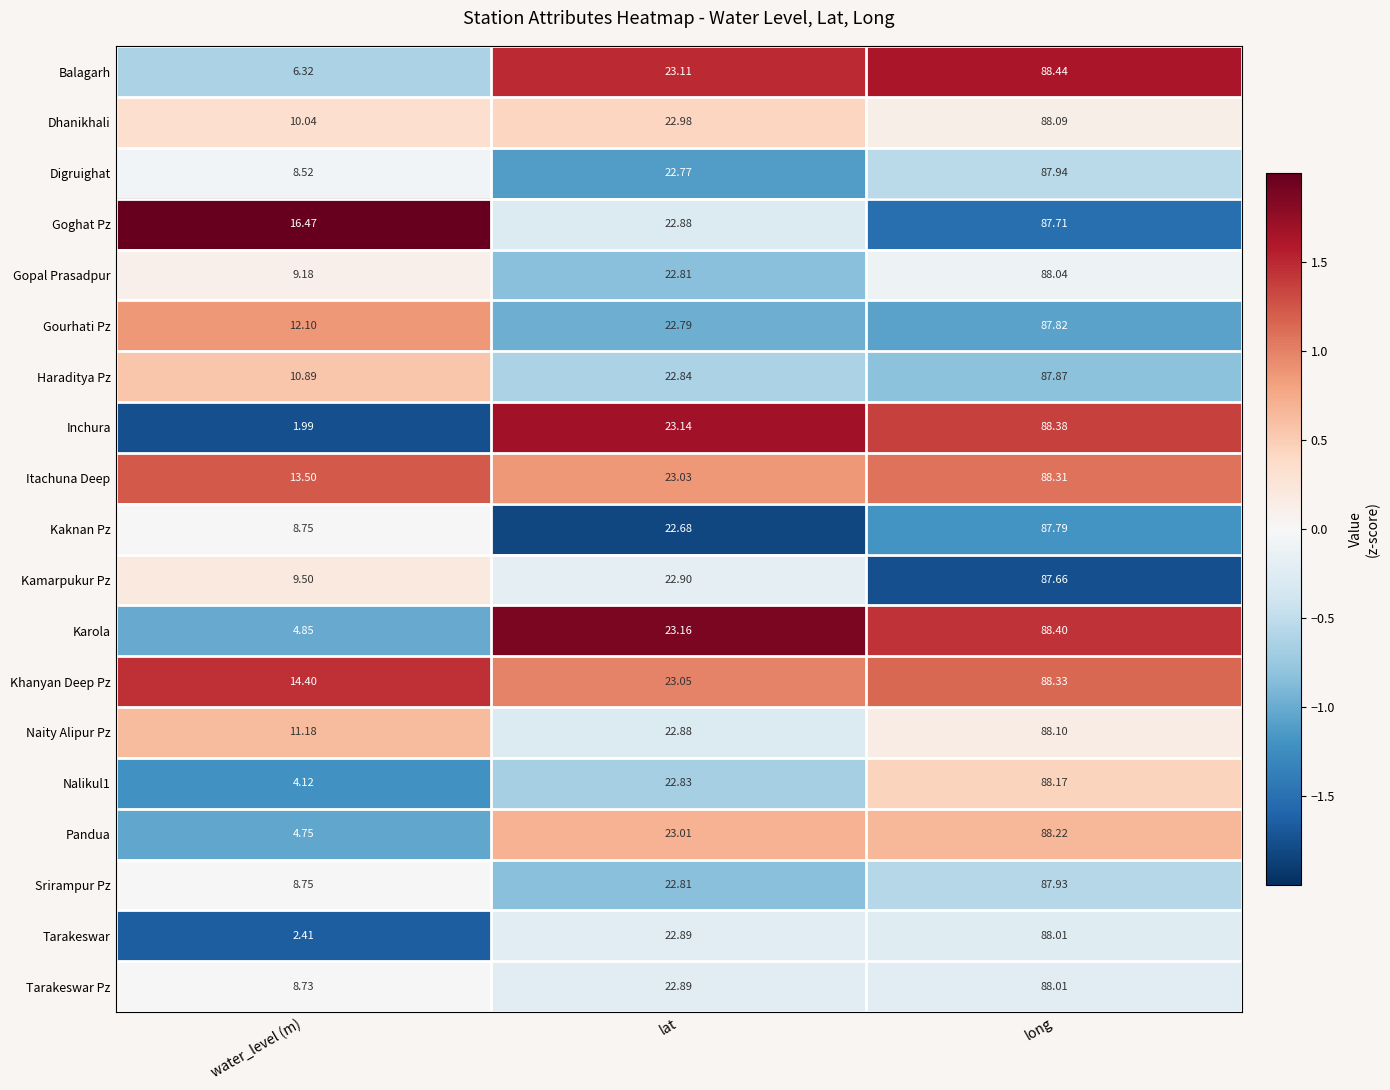

Is the value of Nalikul1 at long greater than the value of Tarakeswar Pz at long?

Yes